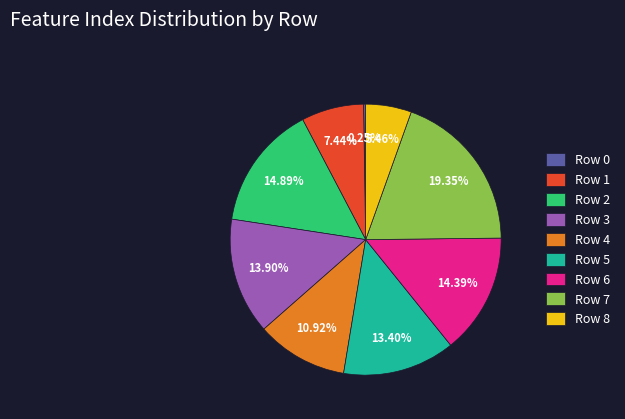

To the nearest percent, what portion does Row 7 represent?

19%